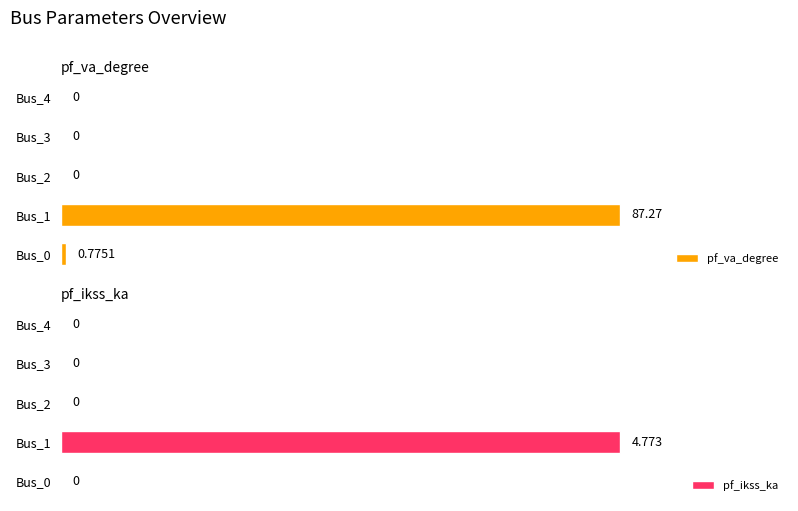

Reading left to right, transcribe all the data shown in this chart.

pf_va_degree: 0.8	87.3	0.0	0.0	0.0
pf_ikss_ka: 0.0	4.8	0.0	0.0	0.0